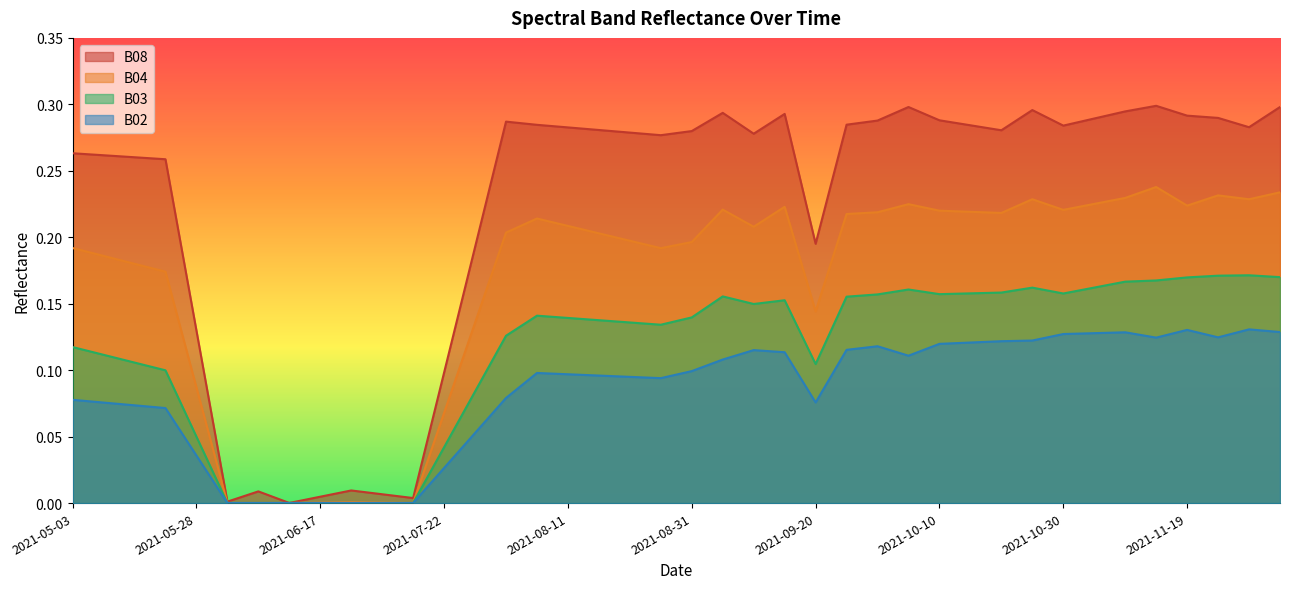

Does the chart have visible grid lines?

No